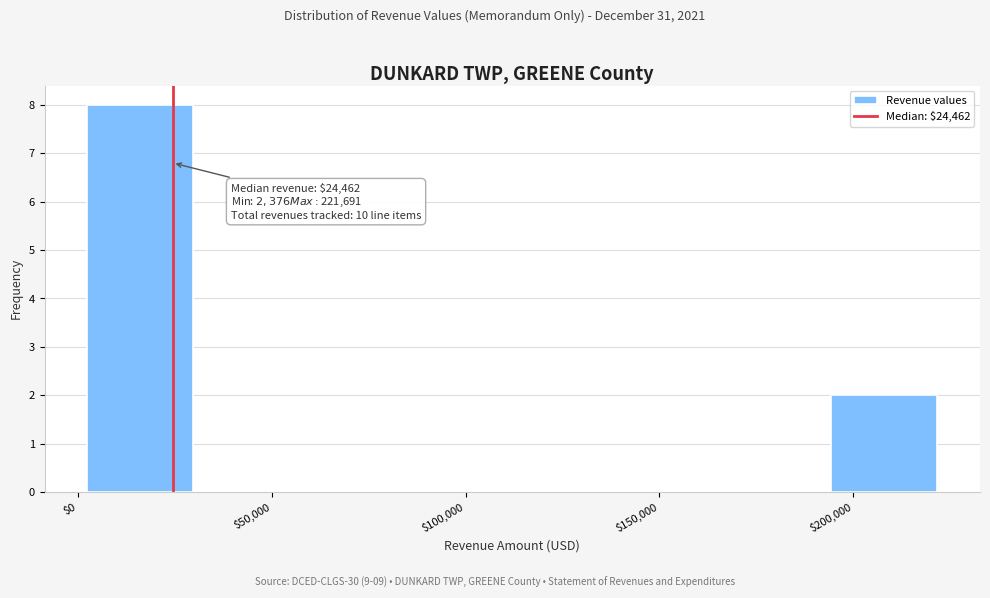

Which range on the x-axis has the tallest bar?

0 to 30000